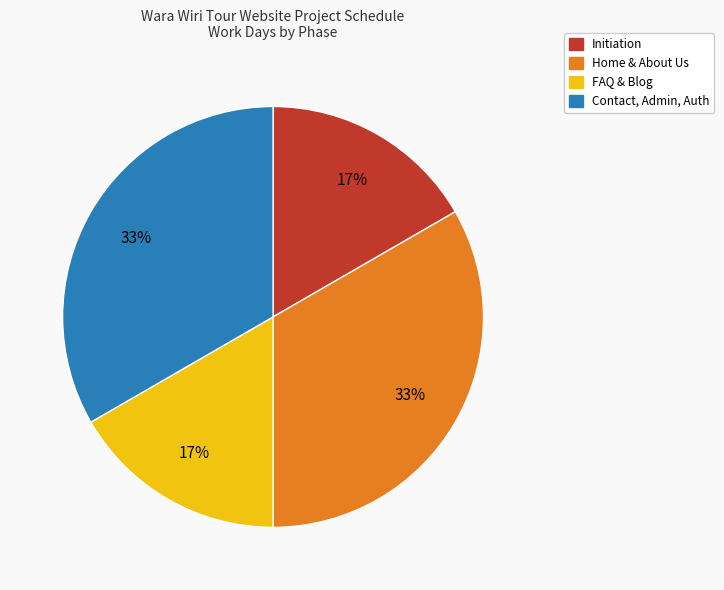

Combined, do Home & About Us and Contact, Admin, Auth account for over 50%?

Yes